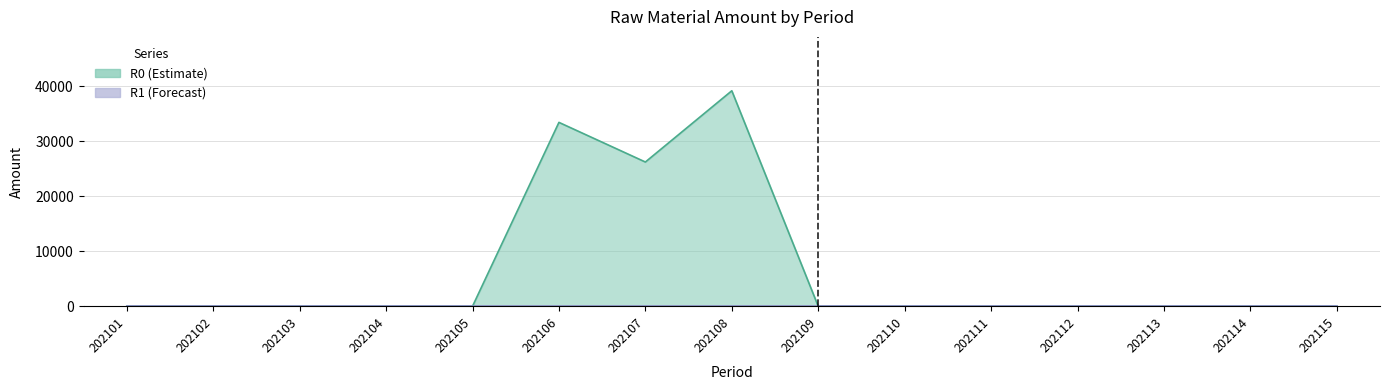

Does the chart have visible grid lines?

Yes